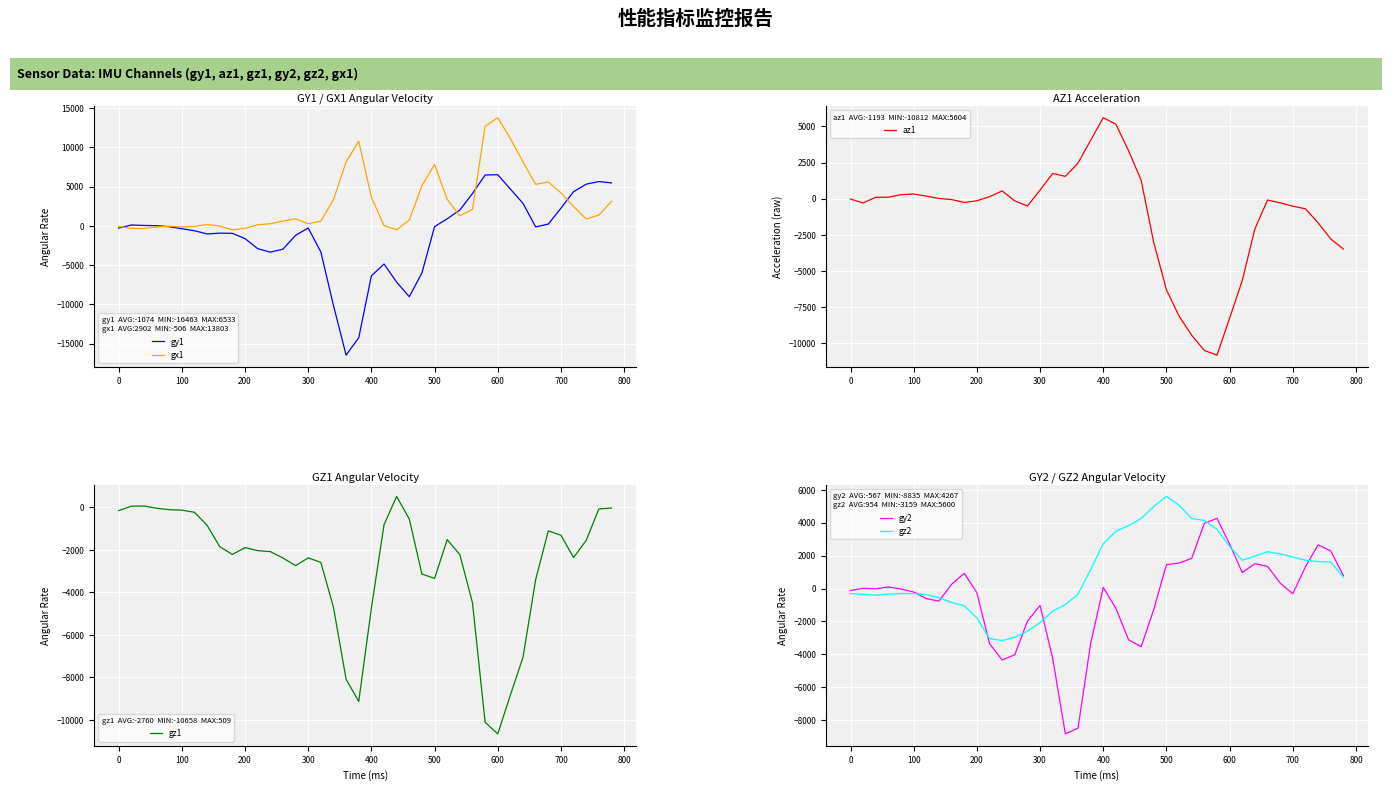

Is it true that gz2 equals 2720 at 500?

False